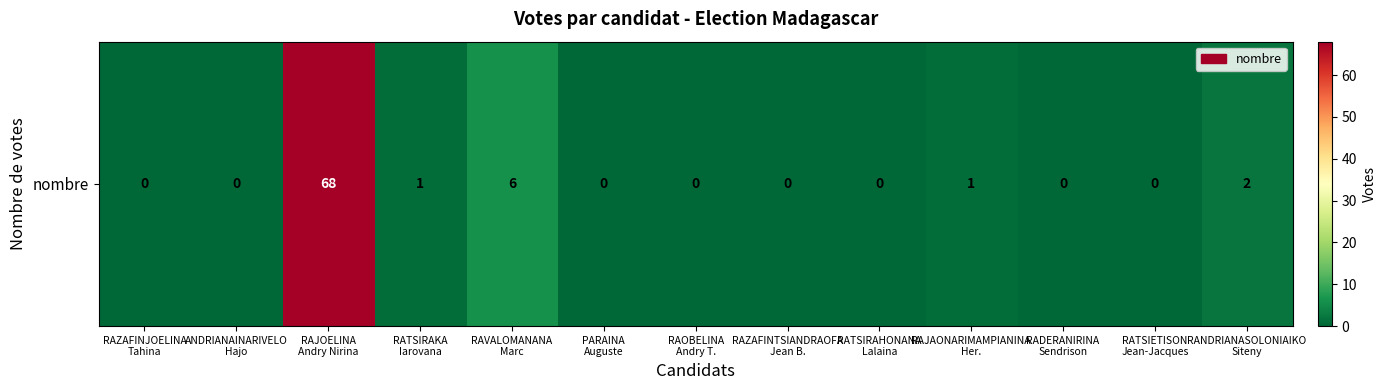

What is the greatest value displayed?

68